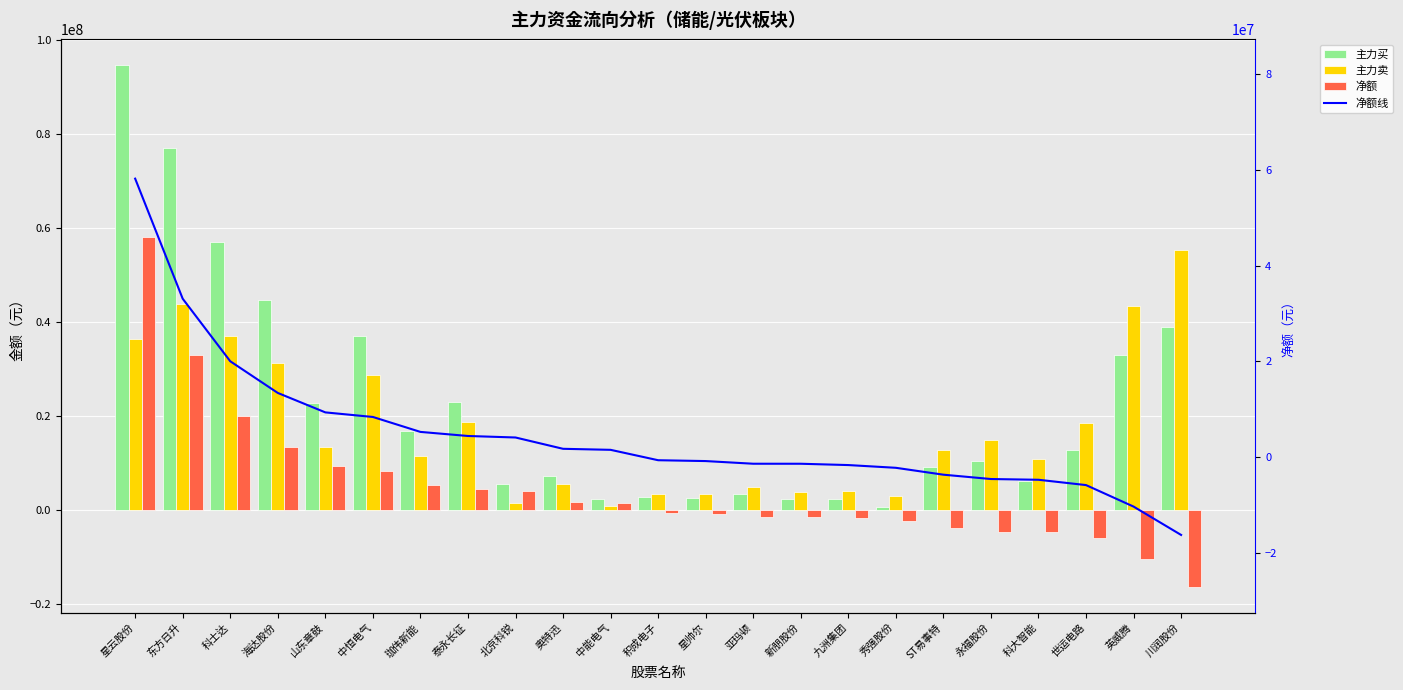

The 主力买 series shows 1152133 at 新朋股份. True or false?

False